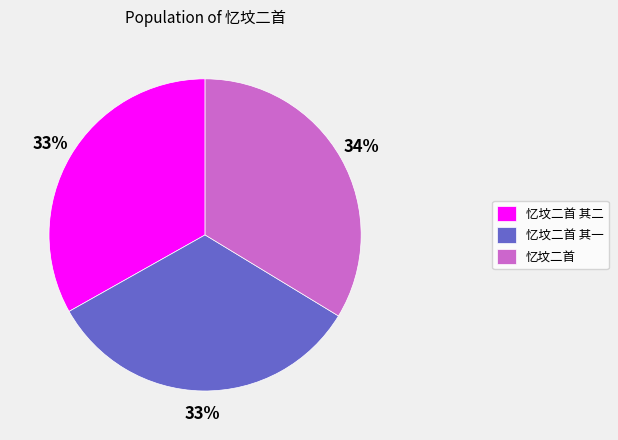

To the nearest percent, what is the combined percentage of 忆坟二首 其一 and 忆坟二首 其二?

66%